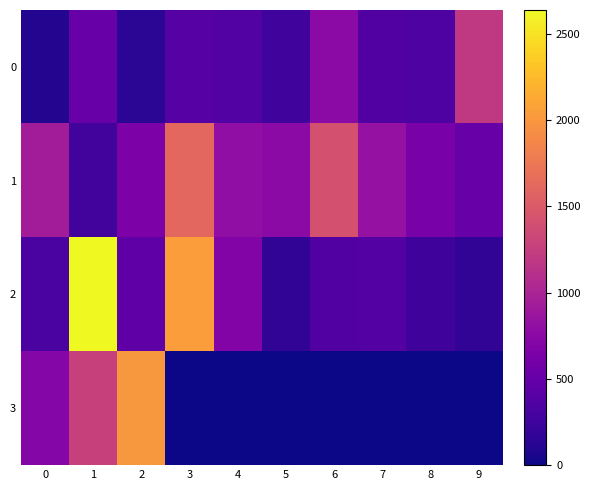

Reading left to right, transcribe all the data shown in this chart.

0: 0=100	1=517	2=139	3=393	4=378	5=267	6=759	7=363	8=358	9=1205
1: 0=934	1=272	2=659	3=1612	4=799	5=756	6=1420	7=828	8=634	9=511
2: 0=321	1=2639	2=458	3=2047	4=697	5=171	6=370	7=389	8=254	9=170
3: 0=719	1=1268	2=2005	3=0	4=0	5=0	6=0	7=0	8=0	9=0